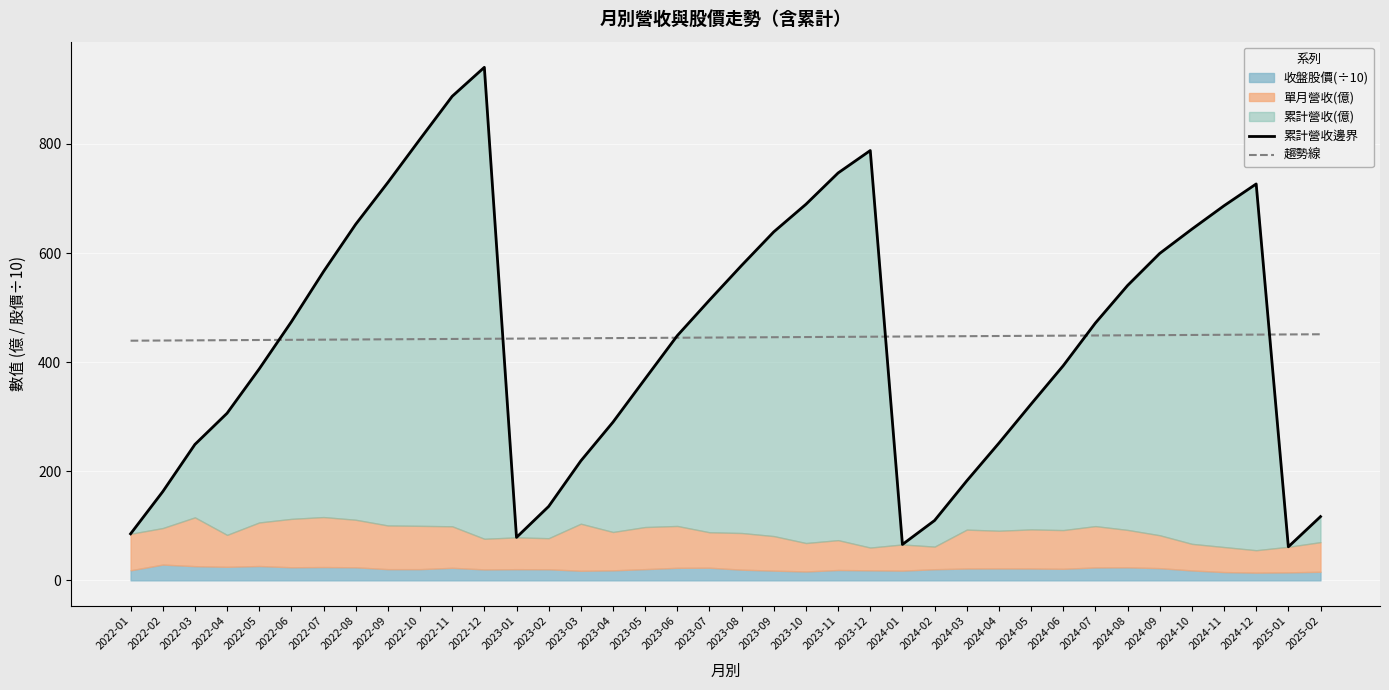

The value of 趨勢線 at 2022-07 is 441.2. True or false?

True